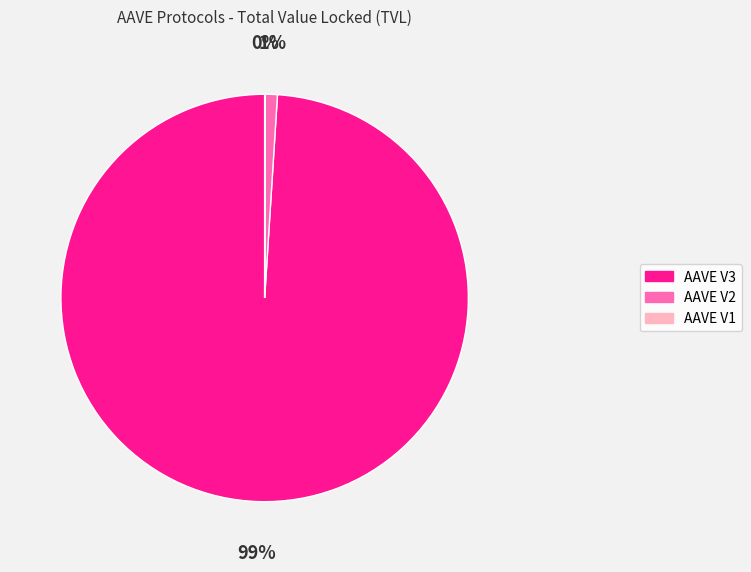

To the nearest percent, what portion does AAVE V2 represent?

1%